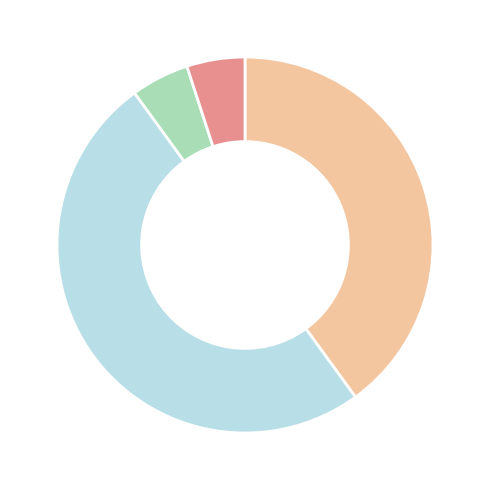

To the nearest percent, what is the difference between the largest and smallest slice percentages?

45%